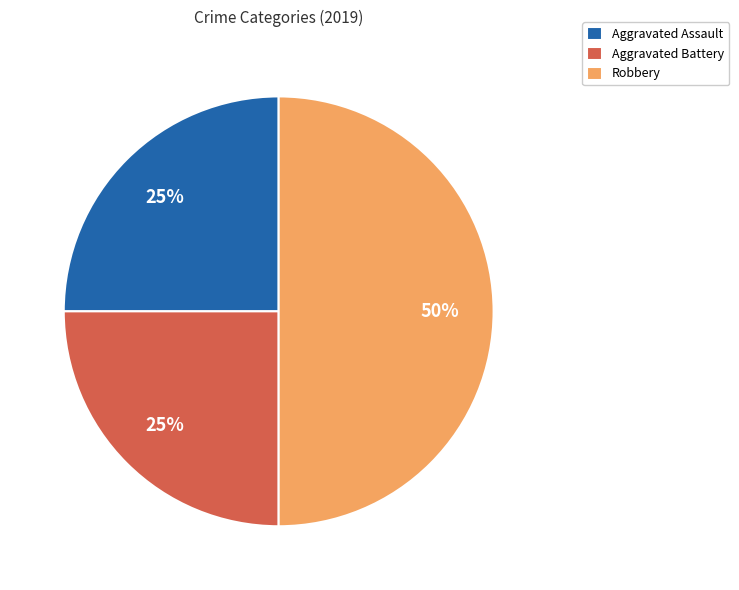

Is Aggravated Assault the majority of the pie?

No